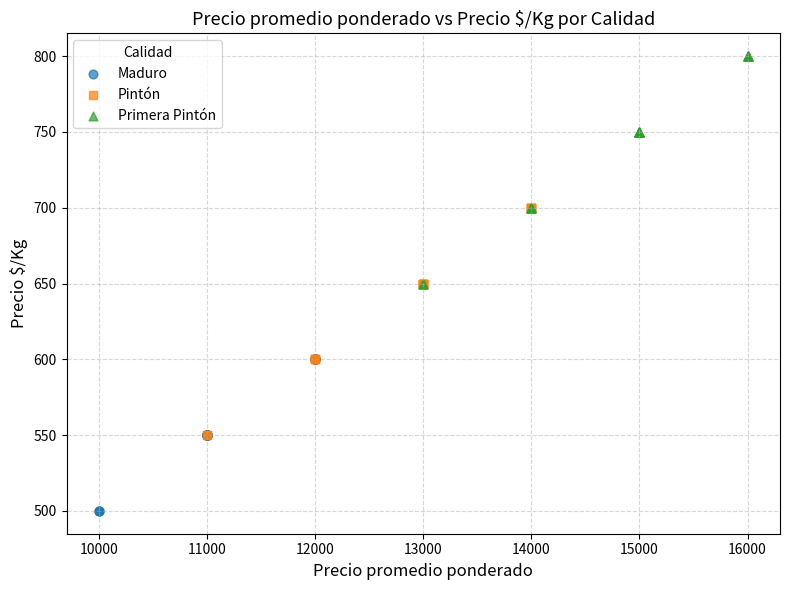

Which series contains the highest Y value?

Primera Pintón